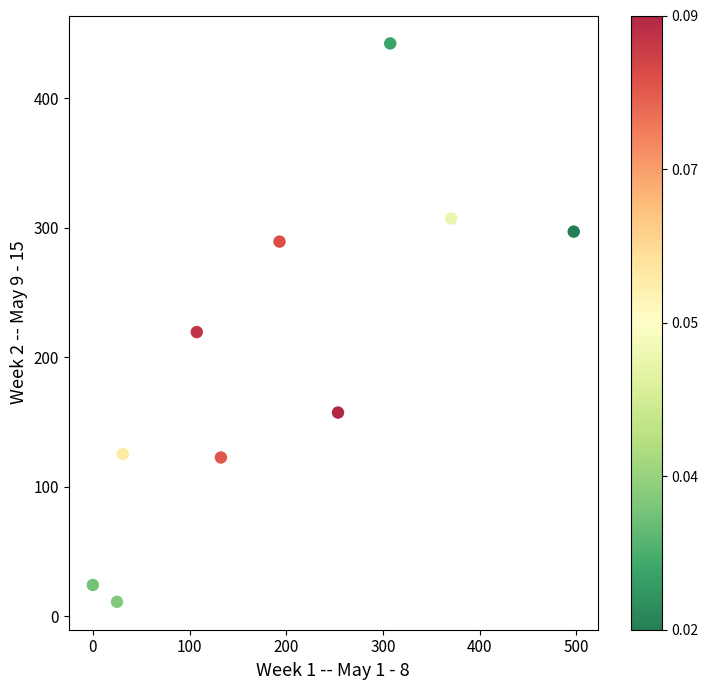

What Y value in the scatter plot is closest to 226?

219.4